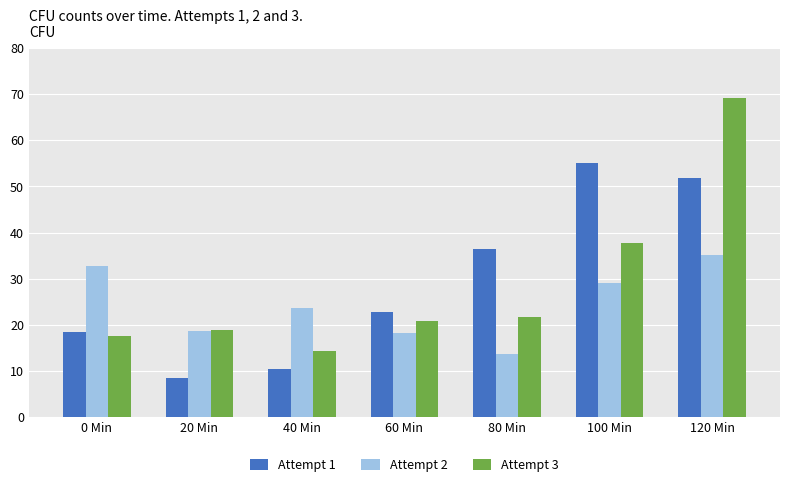

Reading right to left, transcribe all the data shown in this chart.

Attempt 1: 120 Min=51.9	100 Min=55.0	80 Min=36.4	60 Min=22.7	40 Min=10.4	20 Min=8.4	0 Min=18.4
Attempt 2: 120 Min=35.2	100 Min=29.1	80 Min=13.6	60 Min=18.1	40 Min=23.7	20 Min=18.6	0 Min=32.8
Attempt 3: 120 Min=69.1	100 Min=37.8	80 Min=21.6	60 Min=20.9	40 Min=14.3	20 Min=18.9	0 Min=17.5